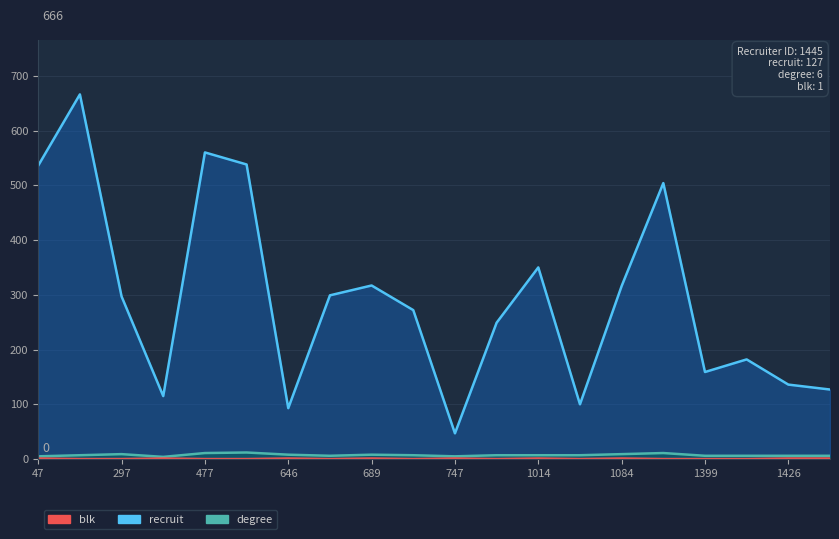

The degree series shows 11 at 689. True or false?

False